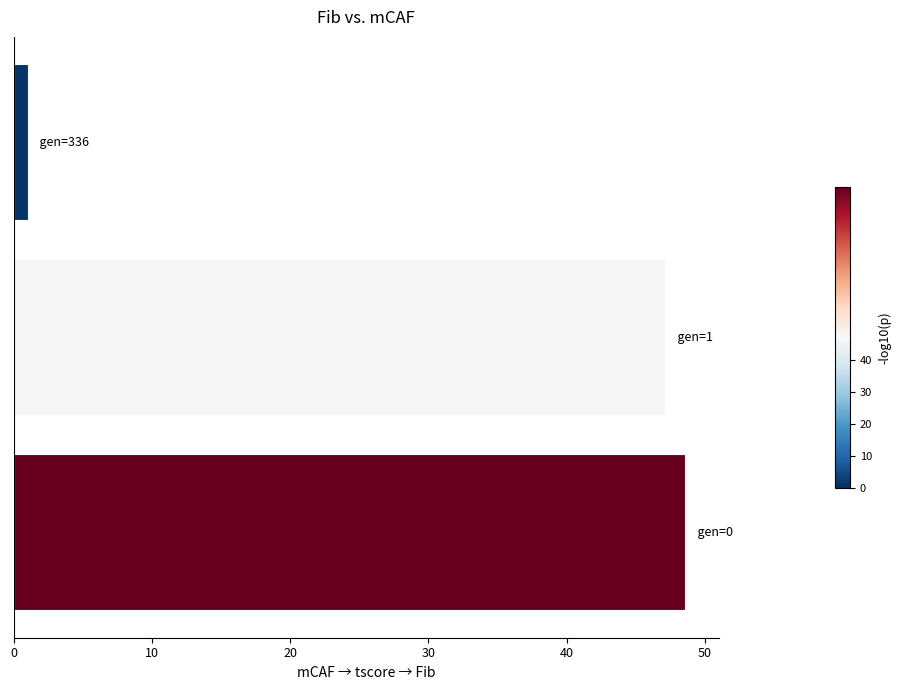

How many values are below 47?

1